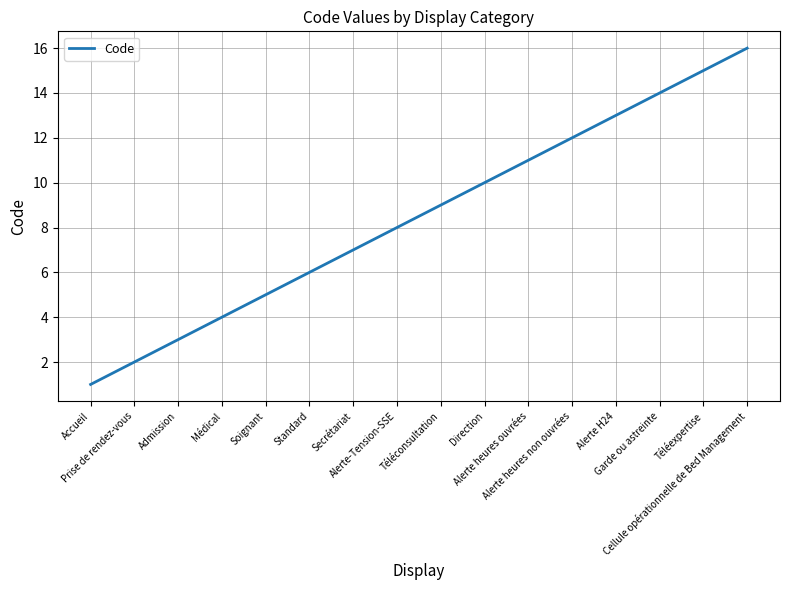

What is the maximum value shown in the chart?

16